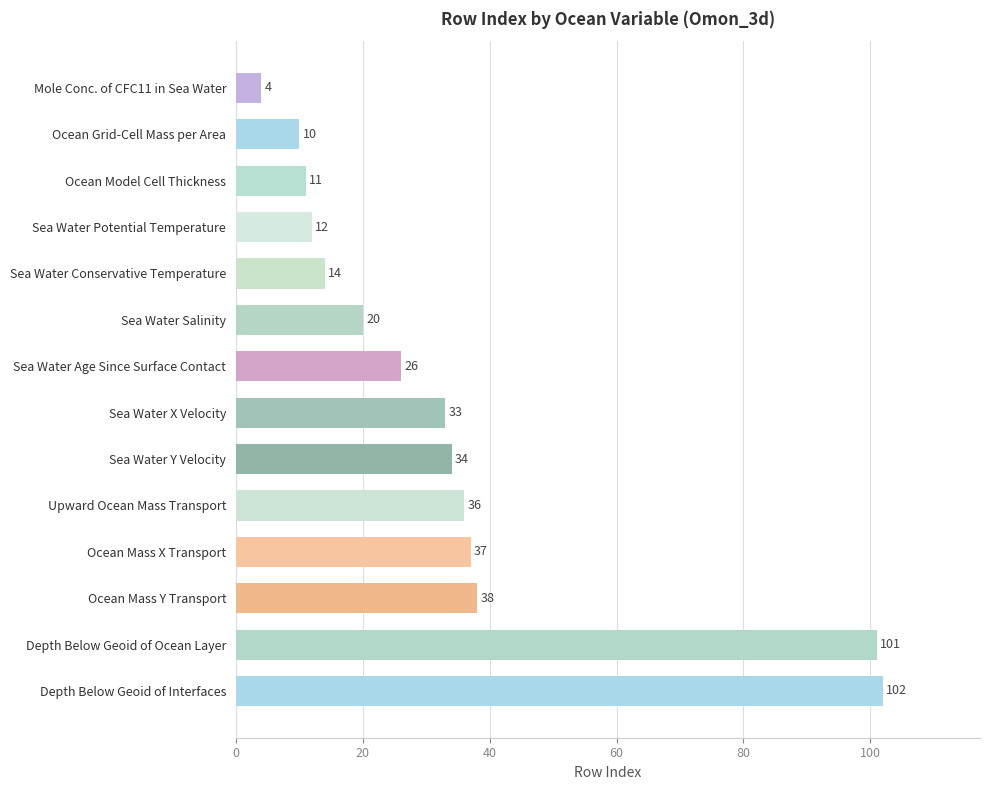

What is the change in value from Sea Water Age Since Surface Contact to Ocean Grid-Cell Mass per Area?

-16